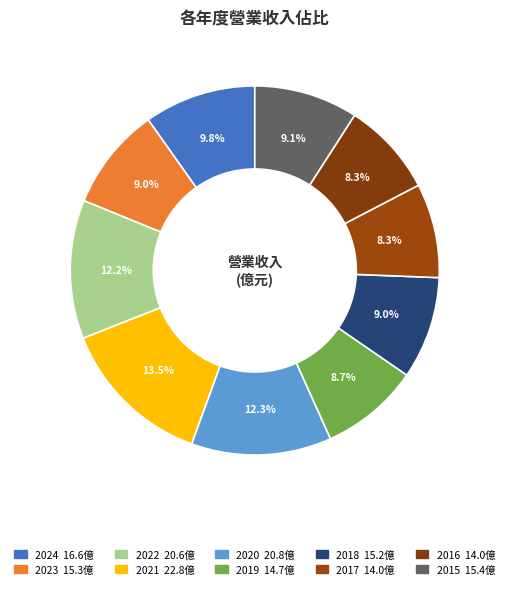

What is the ratio of the value at 2015 to the value at 2021?

0.7